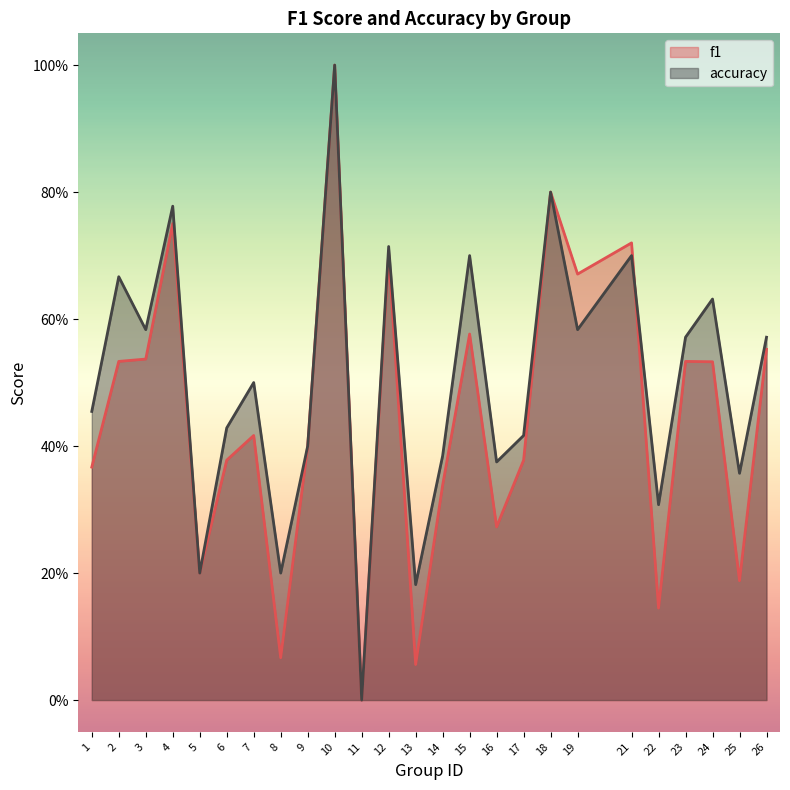

Does the chart have visible grid lines?

No